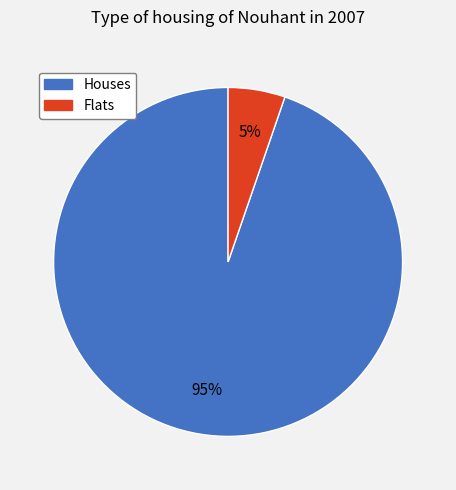

To the nearest percent, what is the average slice percentage?

50%